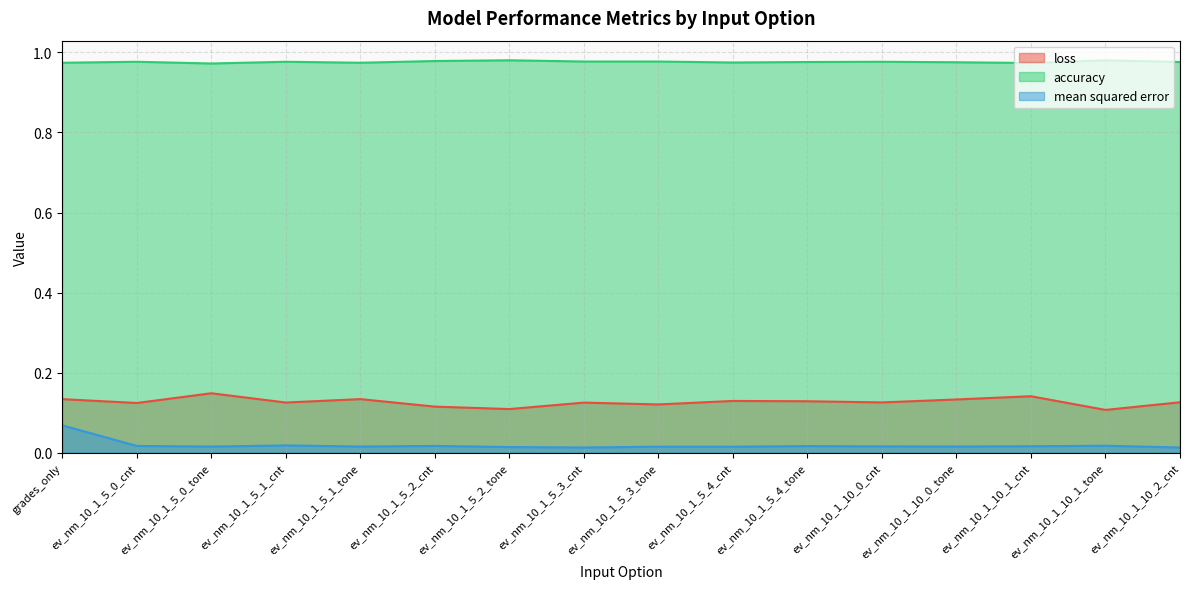

What is the difference between the maximum and minimum values in the mean squared error series?

0.1